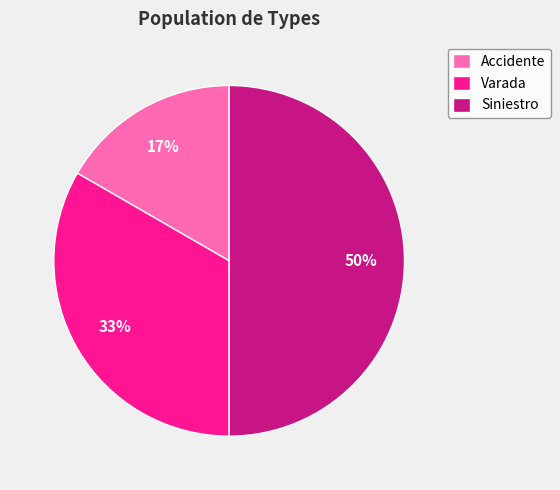

To the nearest percent, what is the difference between the Accidente and Siniestro slice percentages?

33%